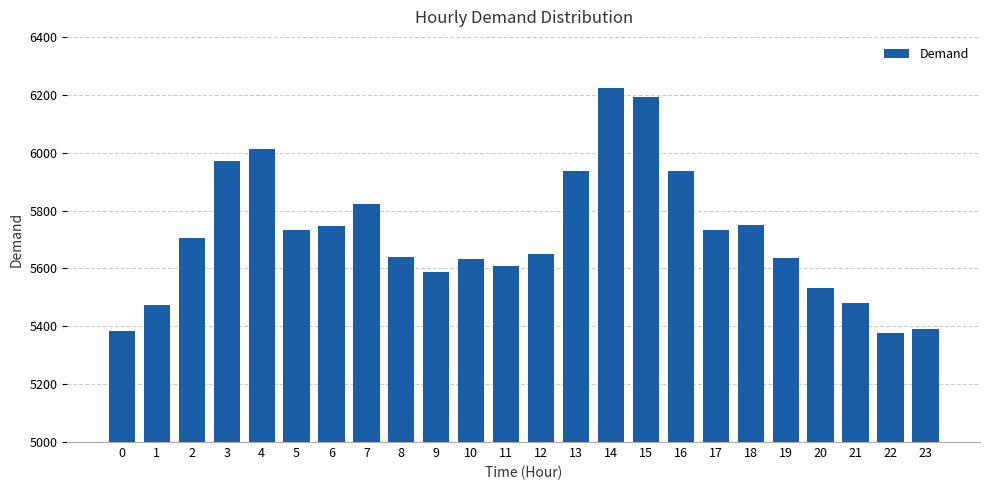

What is the difference between the maximum and minimum values?

844